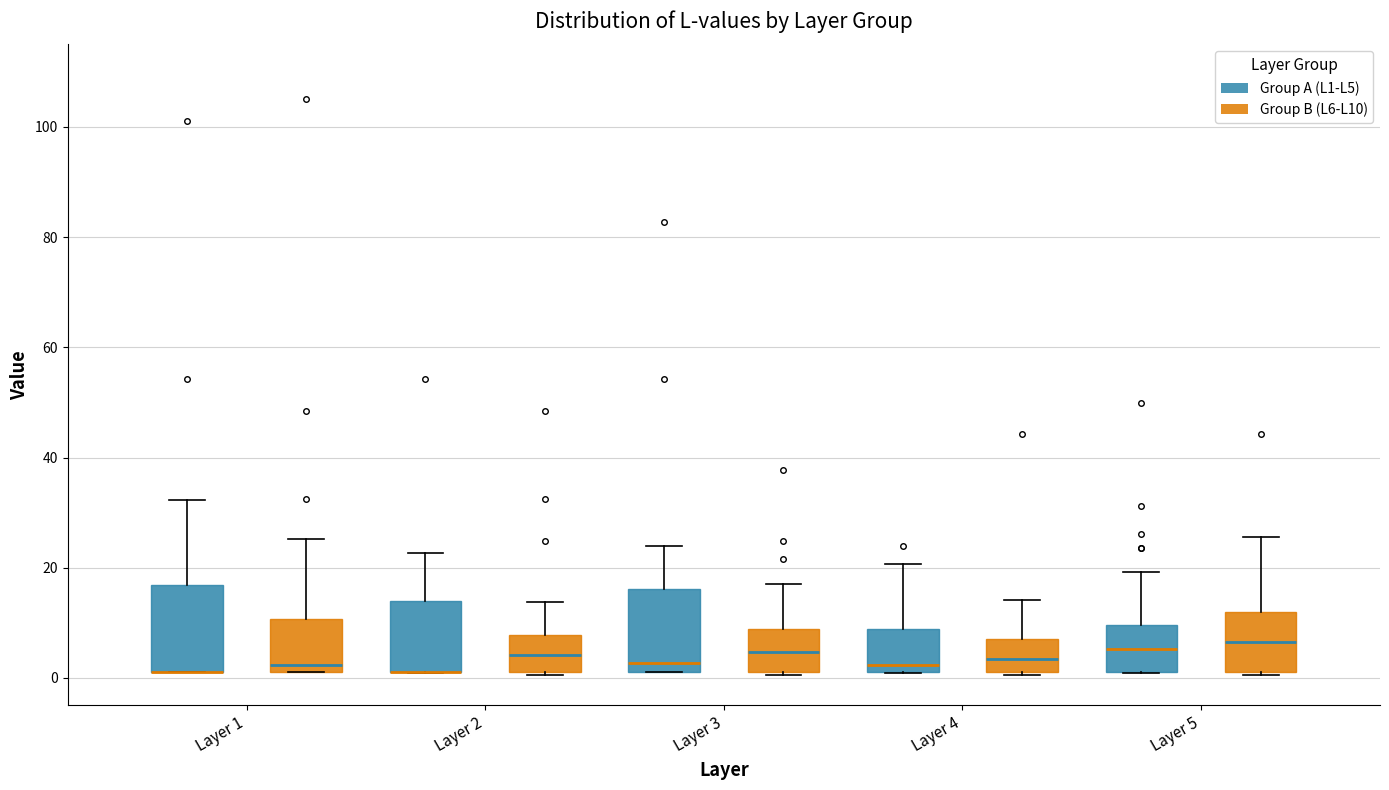

Reading left to right, transcribe this box plot: for each box, give where its median line is, the range the box spans, and where its two whiskers end, as read against the y-axis. The values are not printed on the chart, so give them approximately, as read against the axis.

Layer 1 (Group A (L1-L5)): median 2 (drawn on the box's lower edge), box 2 to 16, whiskers 2 to 32
Layer 1 (Group B (L6-L10)): median 2 (just above the box's lower edge), box 2 to 10, whiskers 2 to 26
Layer 2 (Group A (L1-L5)): median 2 (drawn on the box's lower edge), box 2 to 14, whiskers 0 to 22
Layer 2 (Group B (L6-L10)): median 4, box 2 to 8, whiskers 0 to 14
Layer 3 (Group A (L1-L5)): median 2 (just above the box's lower edge), box 2 to 16, whiskers 2 to 24
Layer 3 (Group B (L6-L10)): median 4, box 2 to 8, whiskers 0 to 18
Layer 4 (Group A (L1-L5)): median 2 (just above the box's lower edge), box 2 to 8, whiskers 0 to 20
Layer 4 (Group B (L6-L10)): median 4, box 2 to 8, whiskers 0 to 14
Layer 5 (Group A (L1-L5)): median 6, box 2 to 10, whiskers 0 to 20
Layer 5 (Group B (L6-L10)): median 6, box 2 to 12, whiskers 0 to 26